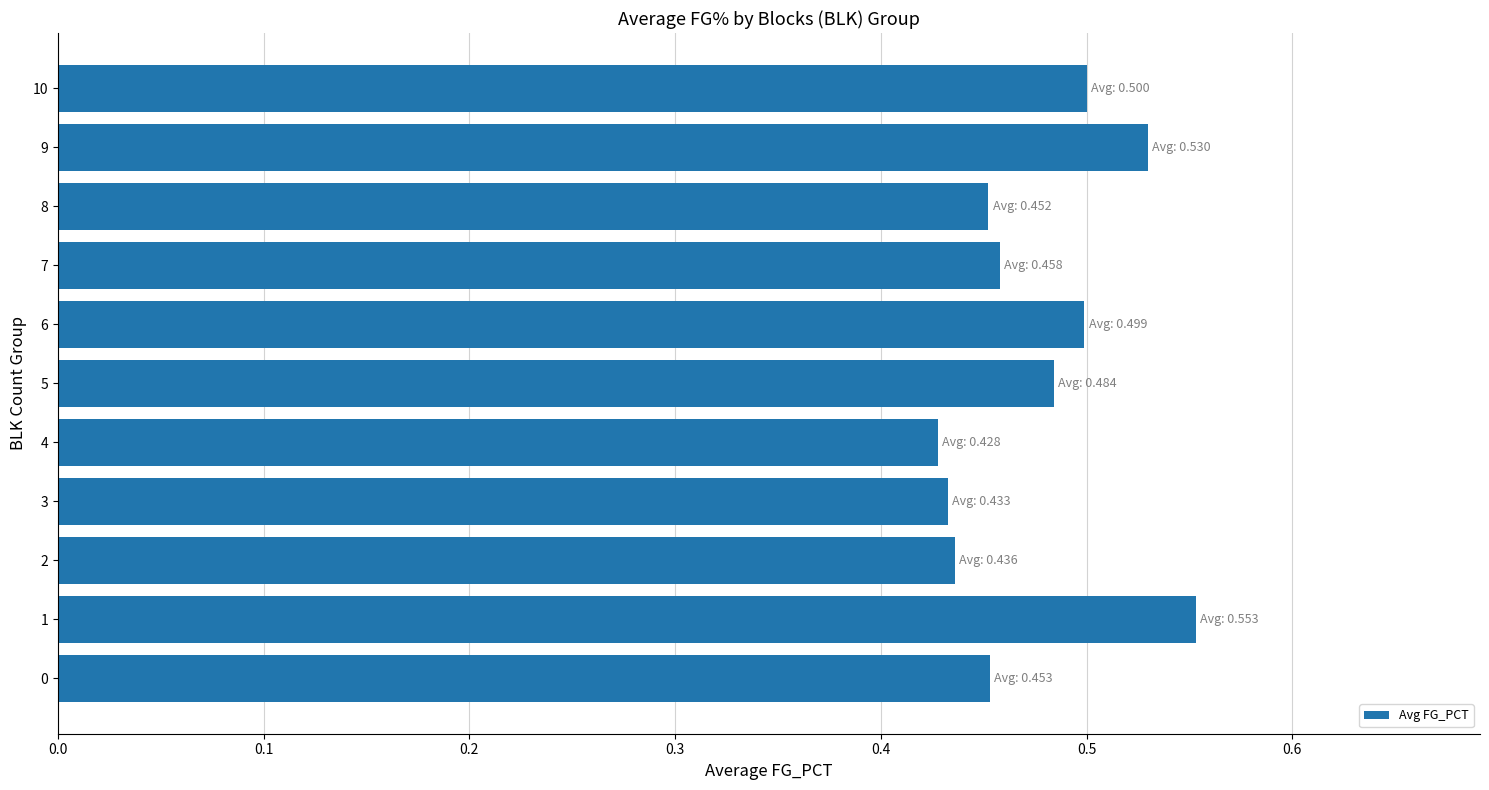

Is it true that the value at 10 is 0.5?

True